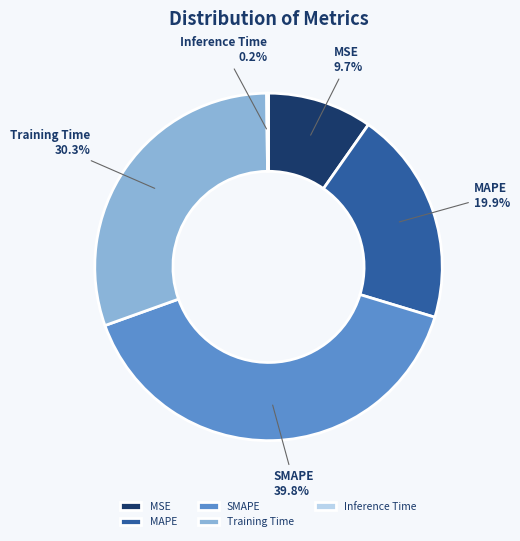

Which category has the biggest portion of the pie?

SMAPE